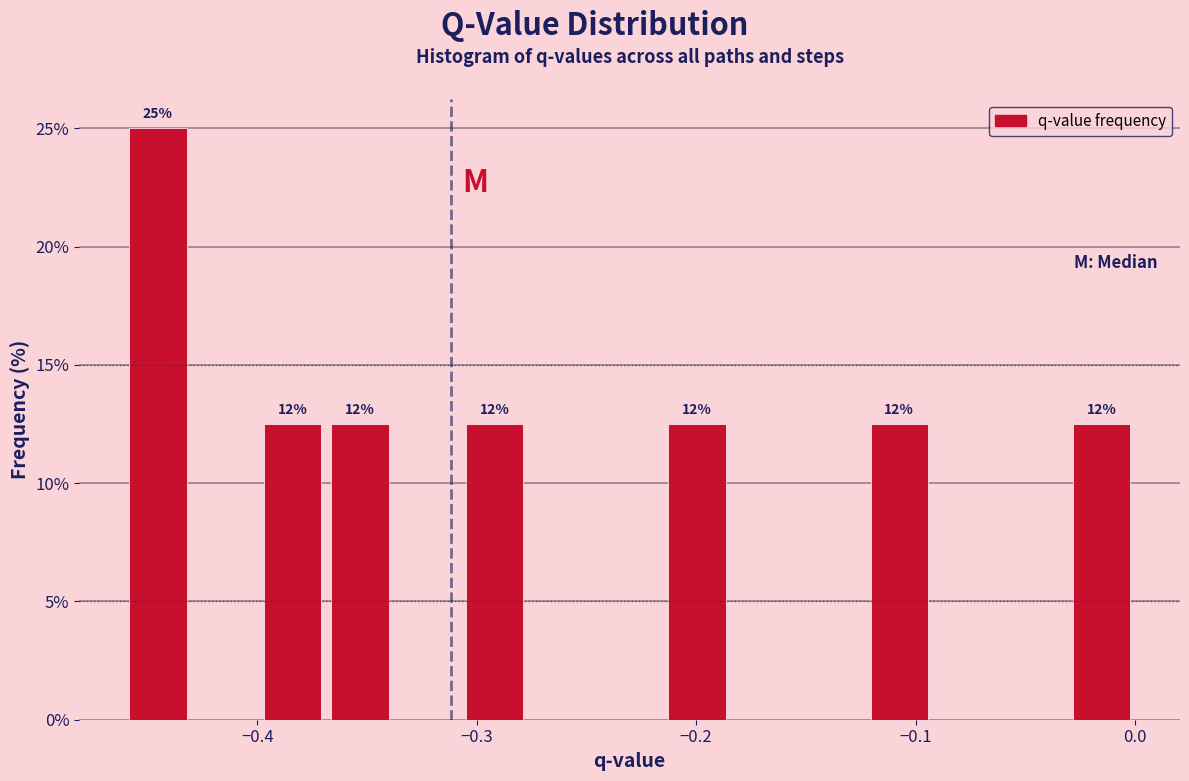

Read against the x-axis, roughly where is the centre of the tallest bar?

-0.45